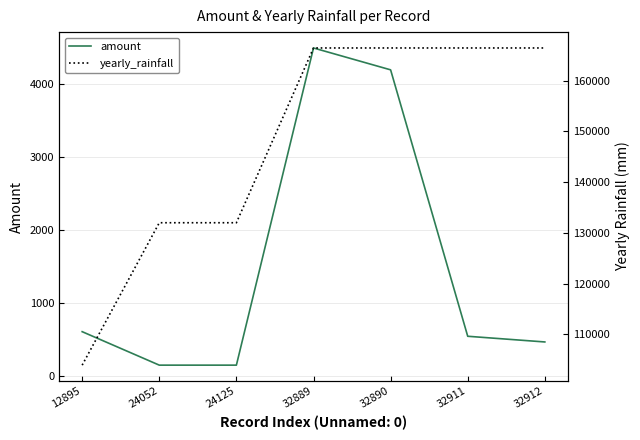

List the series in order of their overall mean, highest first.

yearly_rainfall, amount